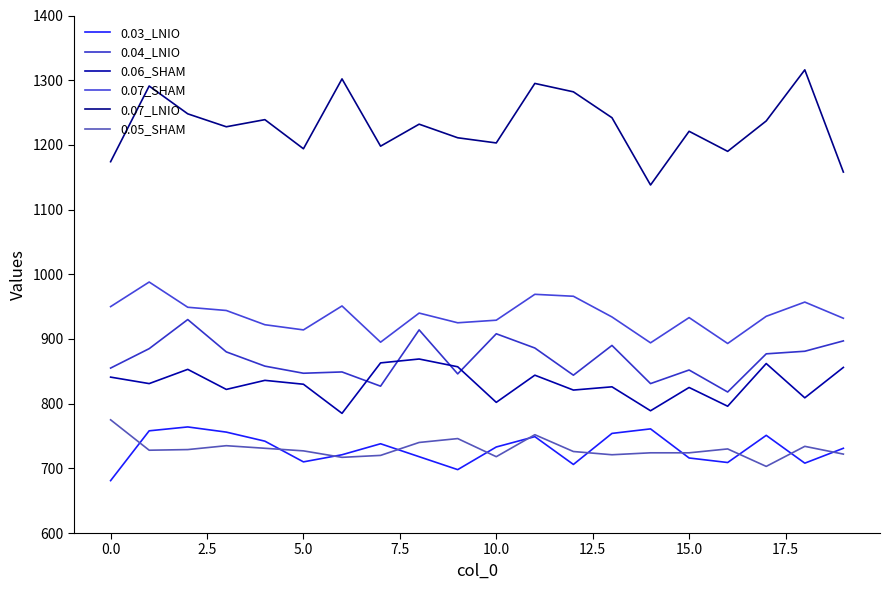

How many lines are shown in the chart?

6